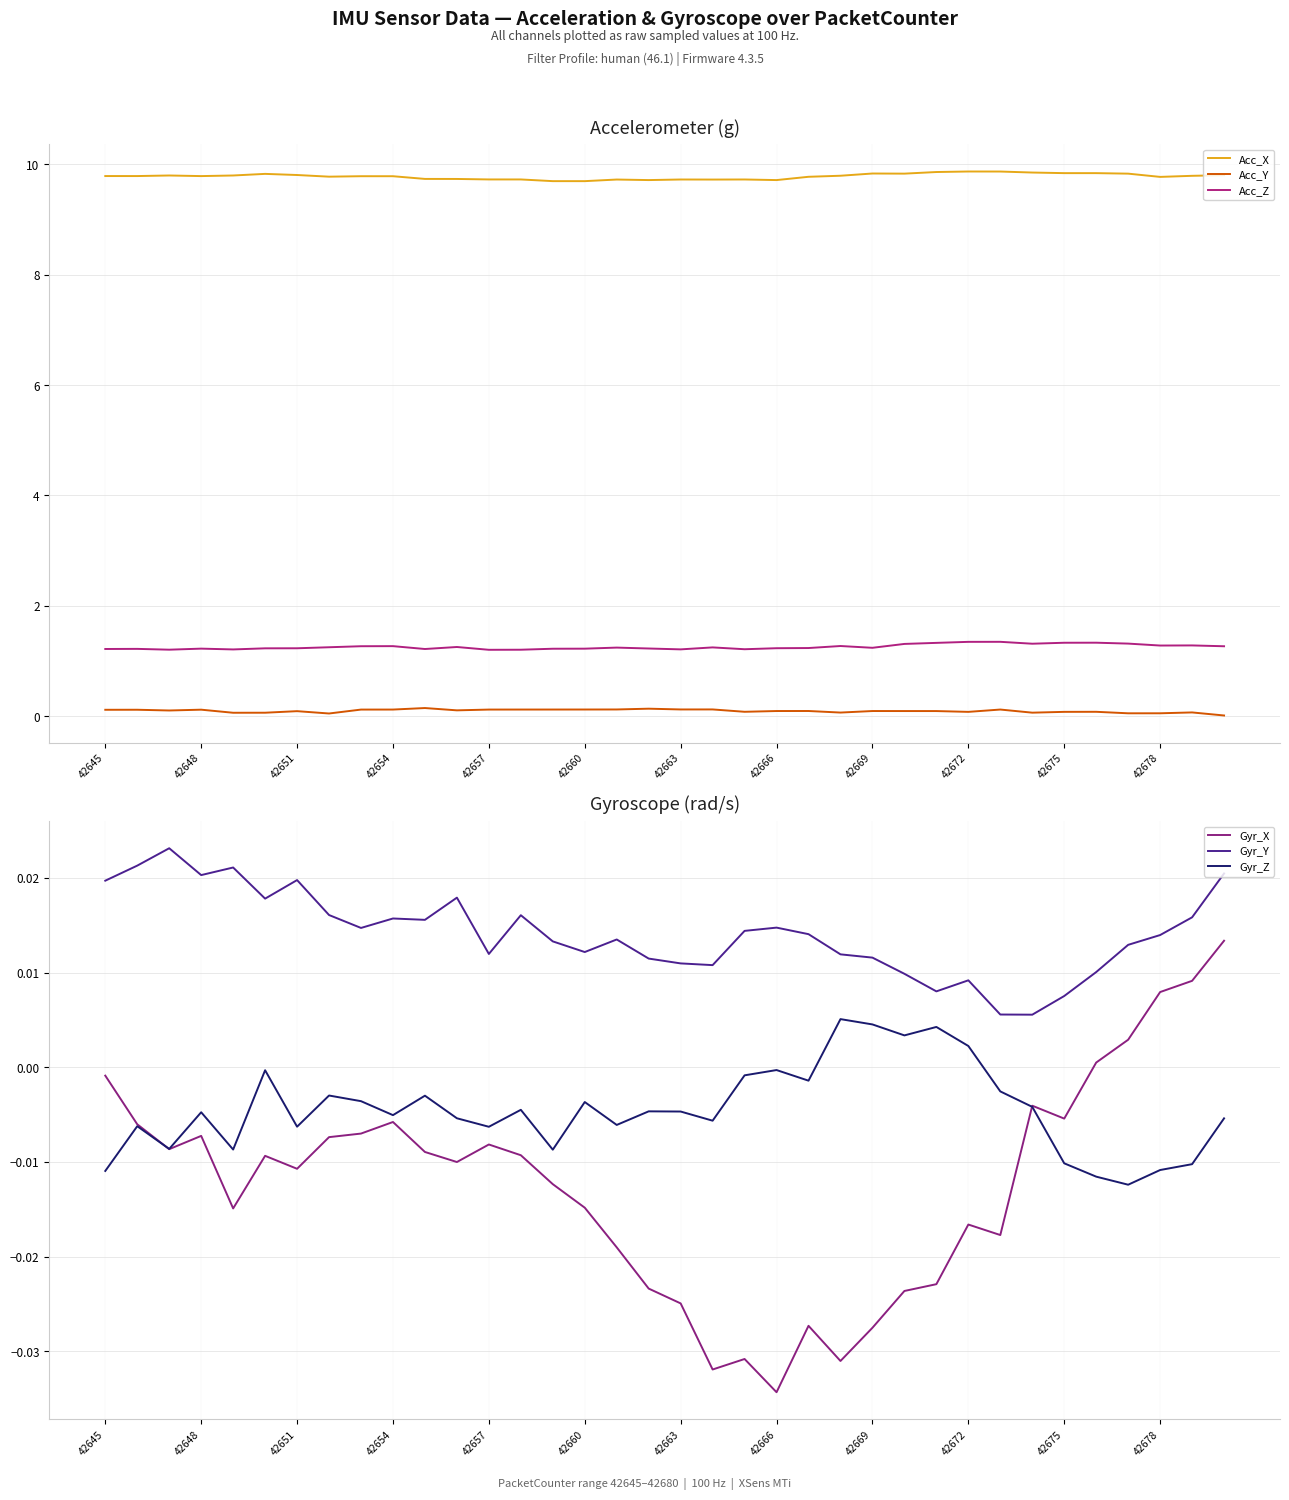

What are all the series names shown in the legend?

Acc_X, Acc_Y, Acc_Z, Gyr_X, Gyr_Y, Gyr_Z